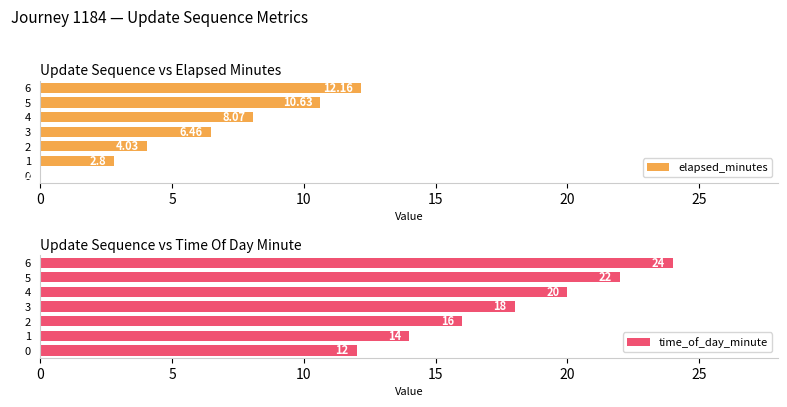

Which series has the largest total across all categories?

time_of_day_minute